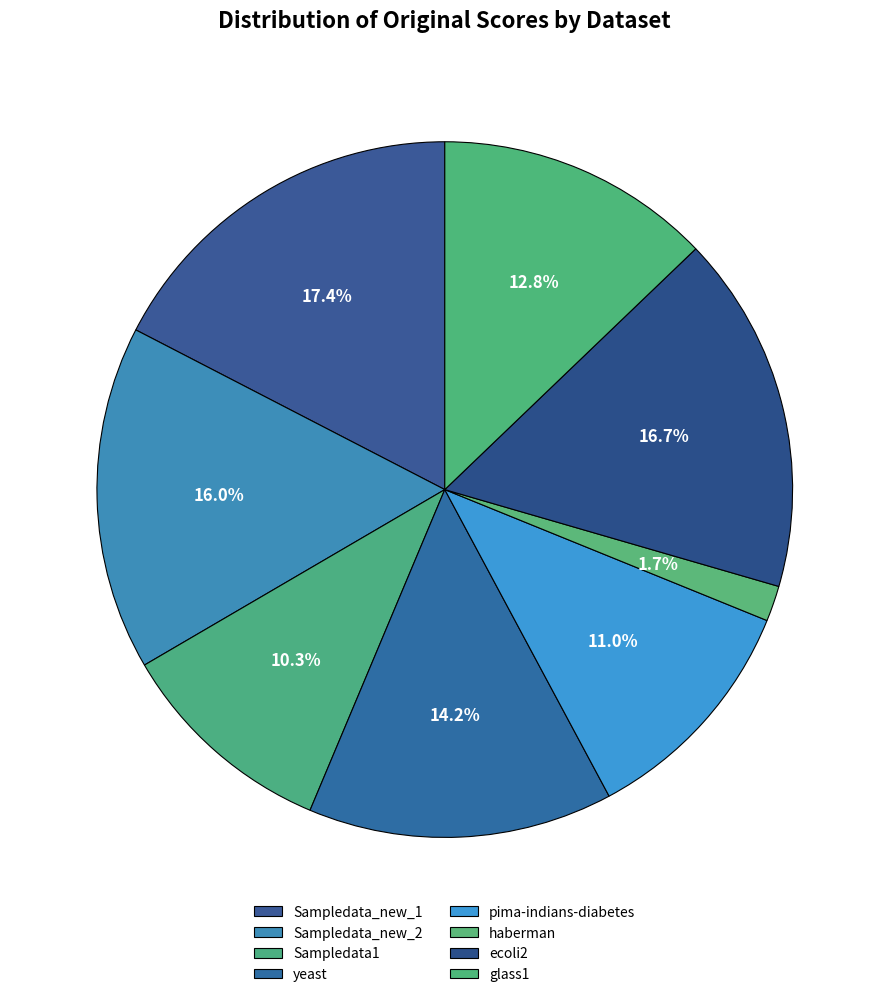

What percentage is the Sampledata_new_2 slice, to the nearest percent?

16%